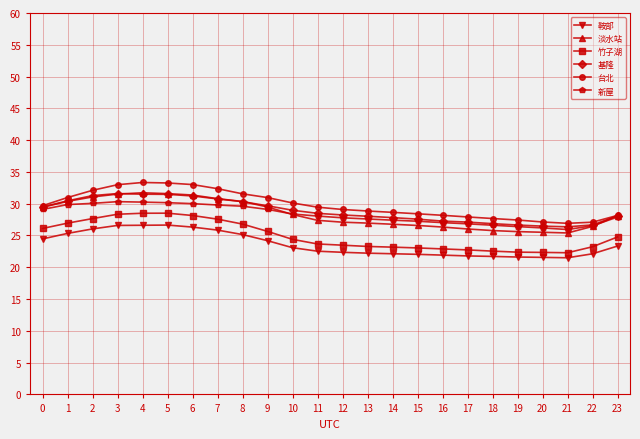

At how many categories does at least one series exceed 24?

24